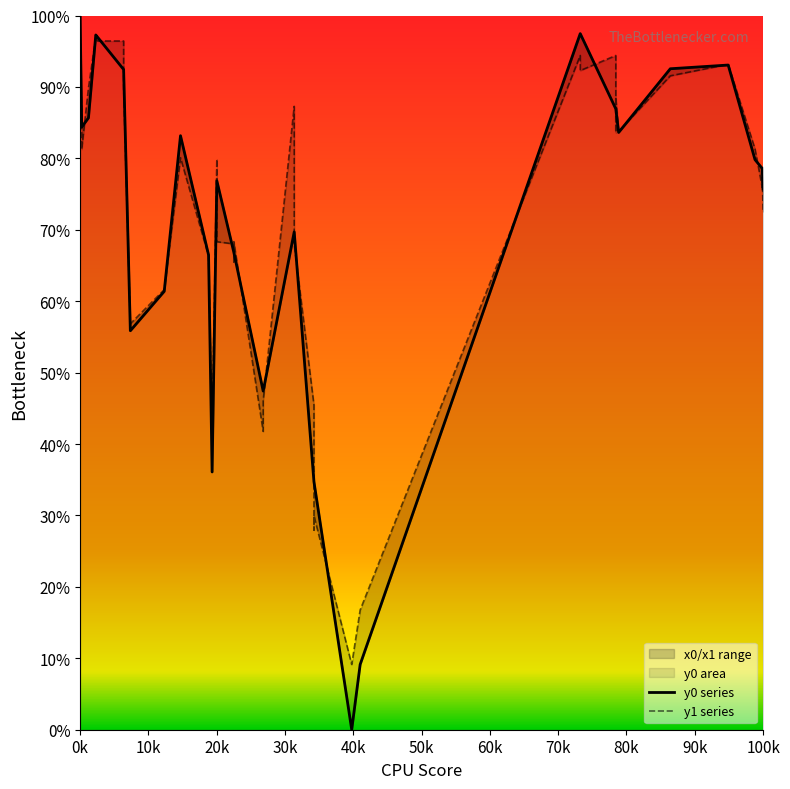

Which series has the largest range (max minus min)?

y0 series